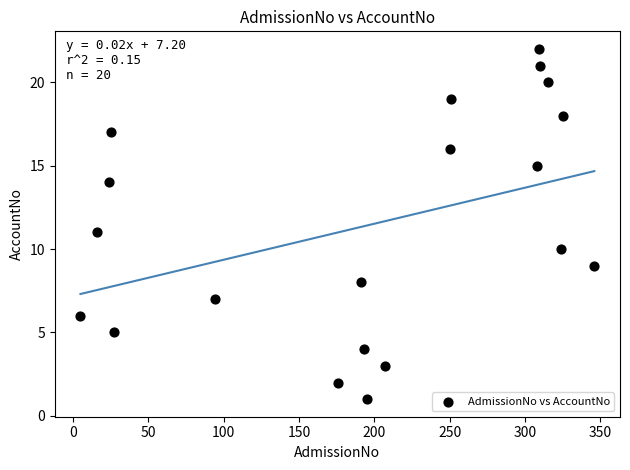

What is the range of X values (max minus min)?

341